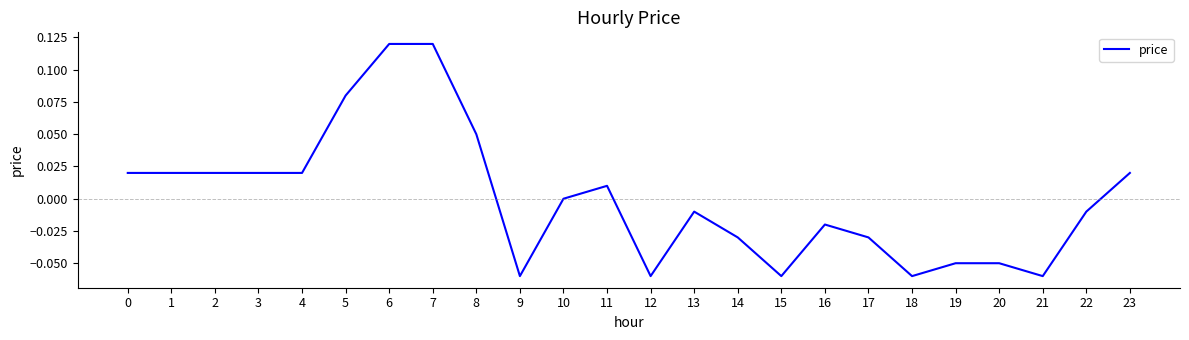

Which has a higher value, 22 or 3?

3